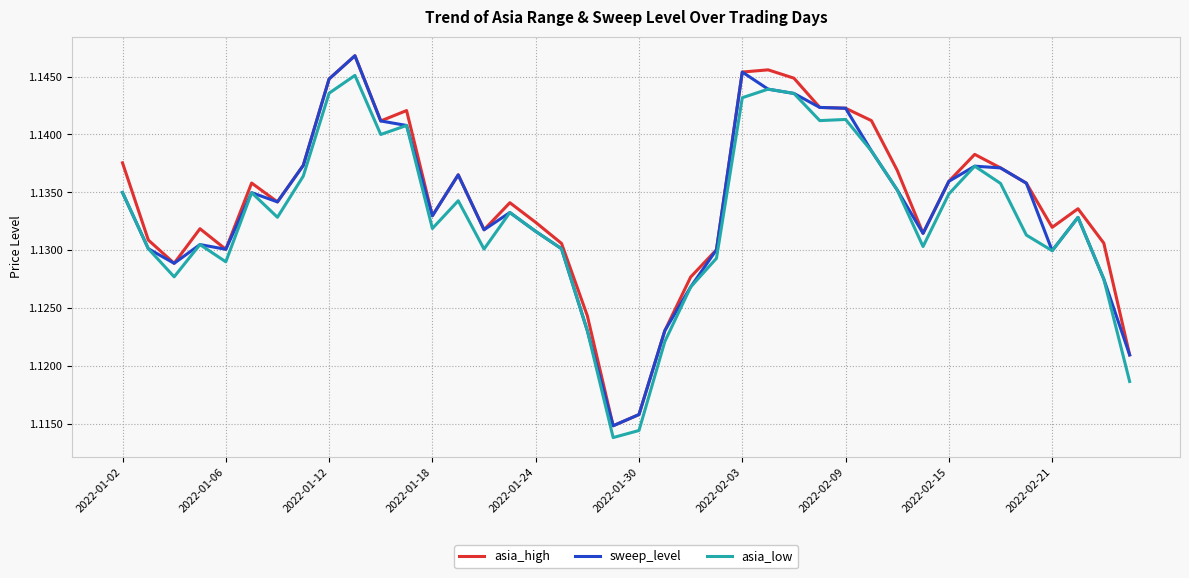

What are all the series names shown in the legend?

asia_high, sweep_level, asia_low